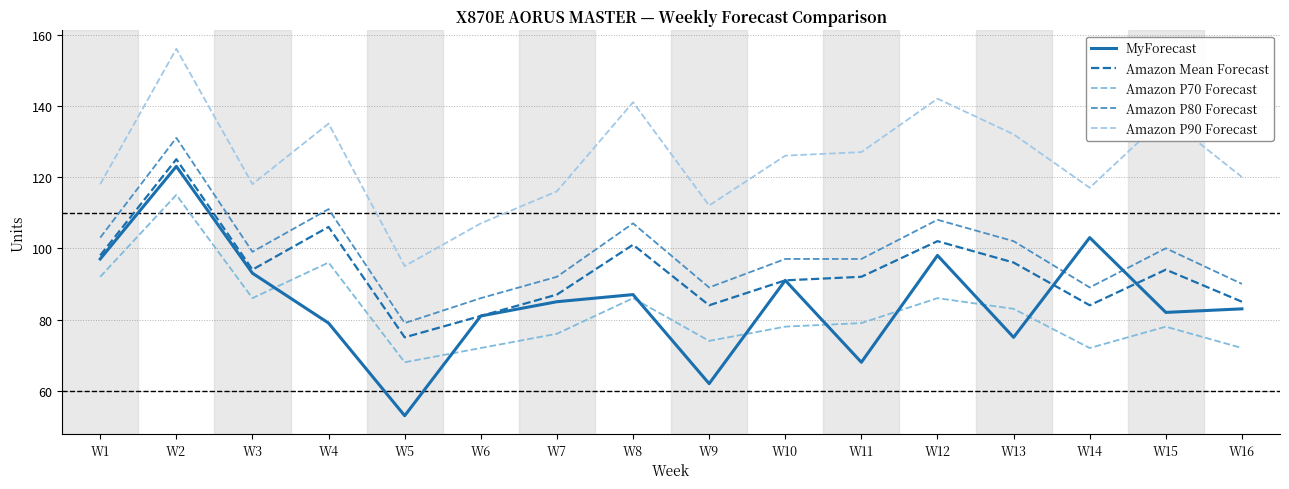

Which category has the lowest value in the Amazon P80 Forecast series?

W5